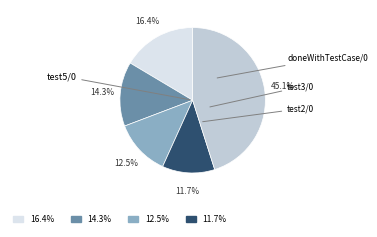

Is there a majority slice in this chart?

No